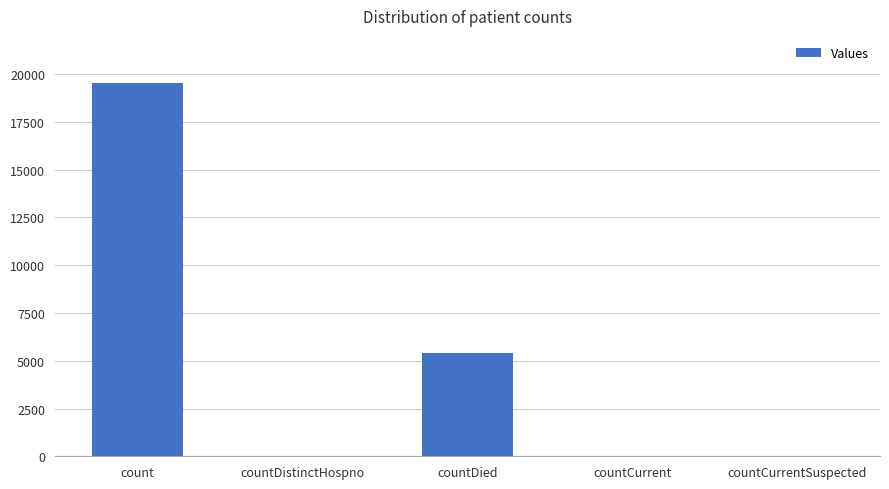

Which has a higher value, countDied or countCurrentSuspected?

countDied